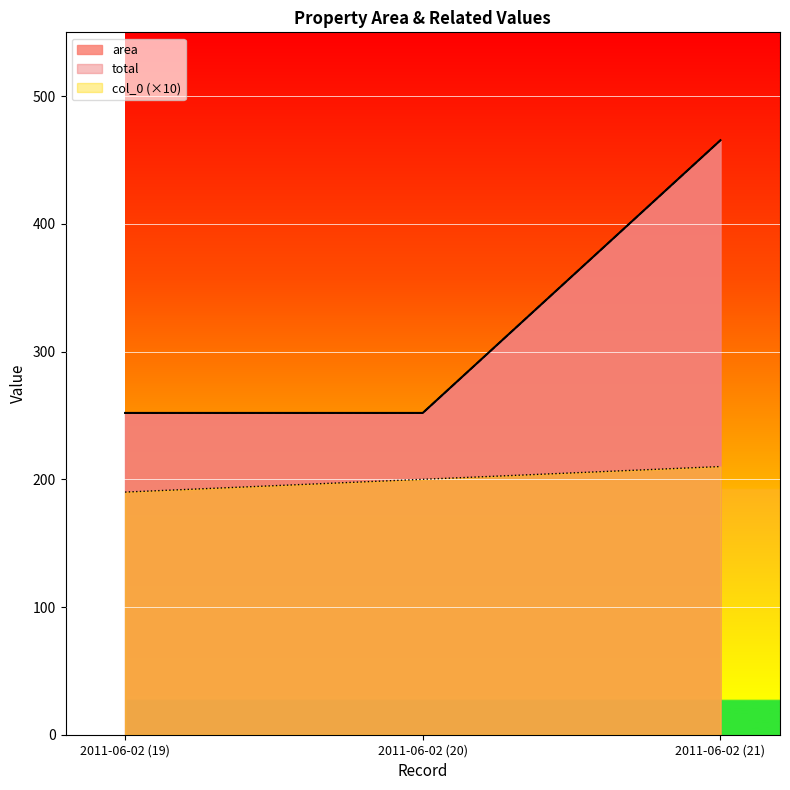

What is the difference between the maximum and minimum values in the total series?

213.5